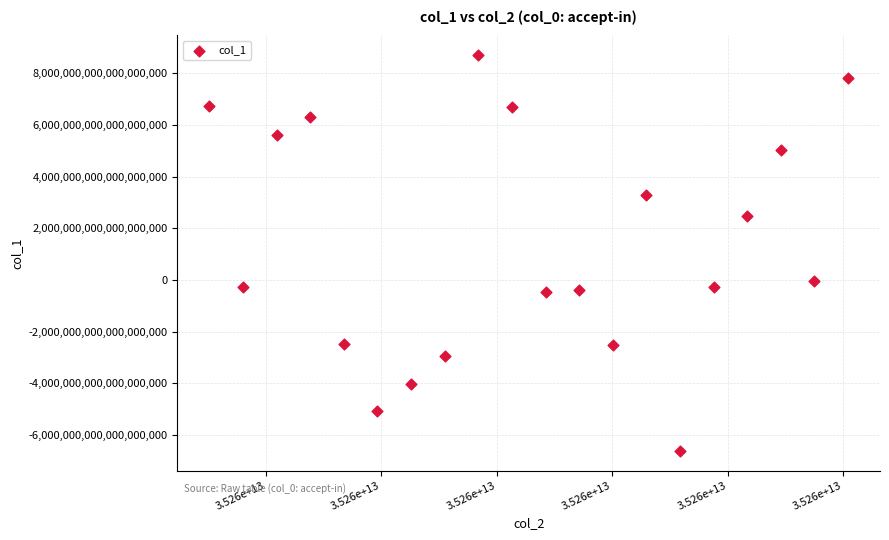

What is the range of X values (max minus min)?

1105792116